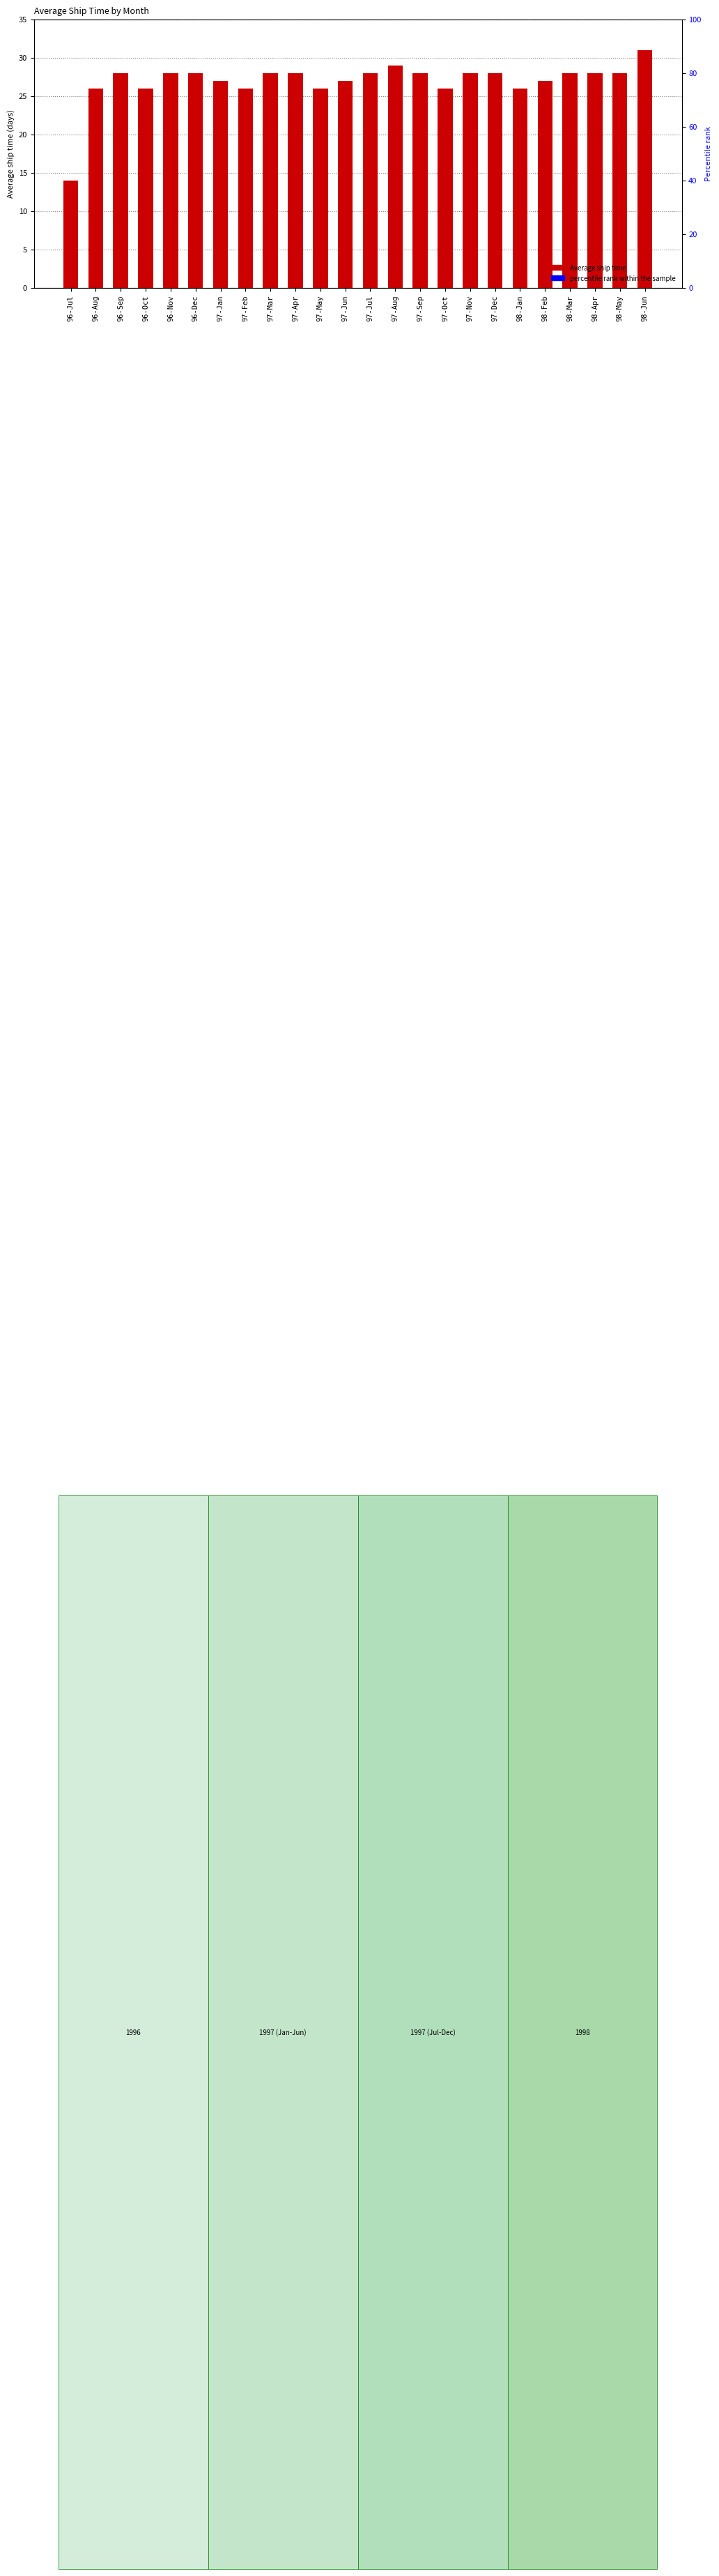

Approximately how many times larger is the value at 98-Jan compared to 97-Nov?

0.9